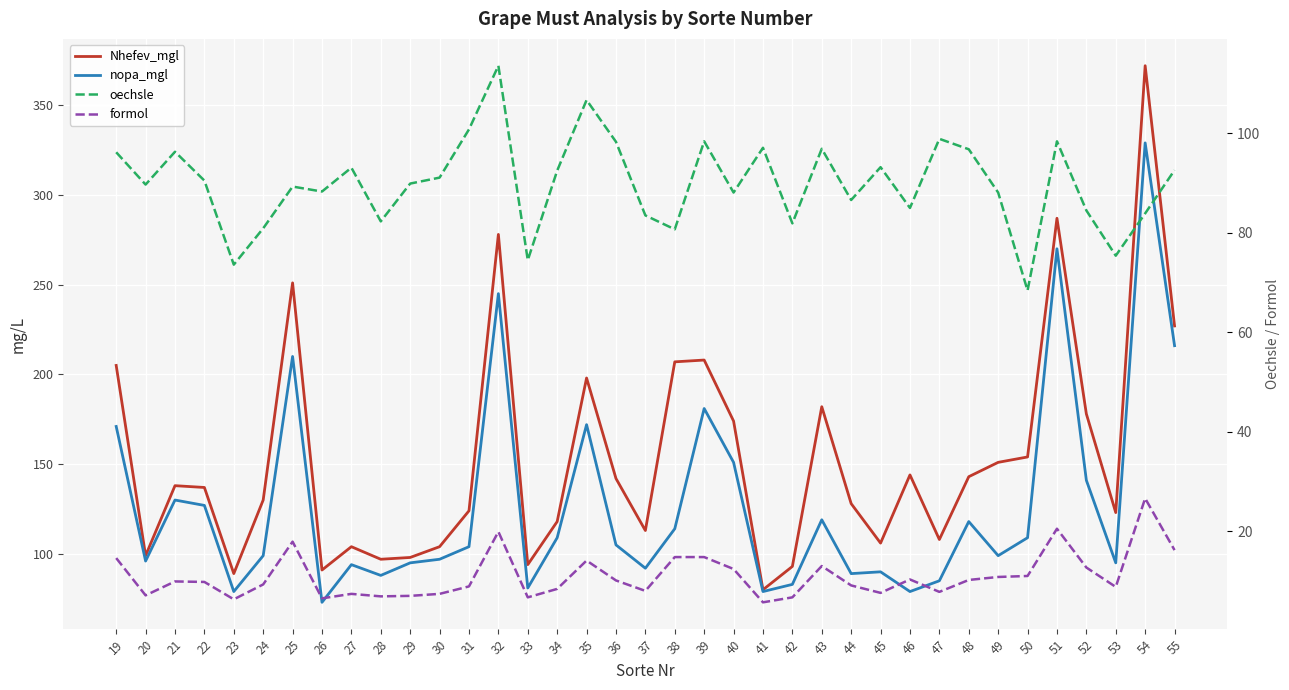

What is the value of the Nhefev_mgl point at the 4th from the left?

137.0